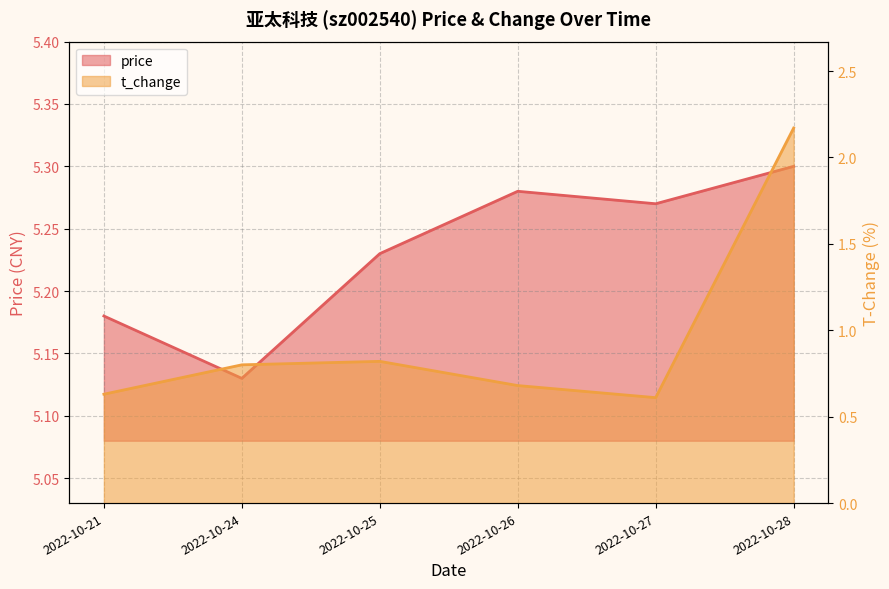

List the series in order of their peak value, highest first.

price, t_change